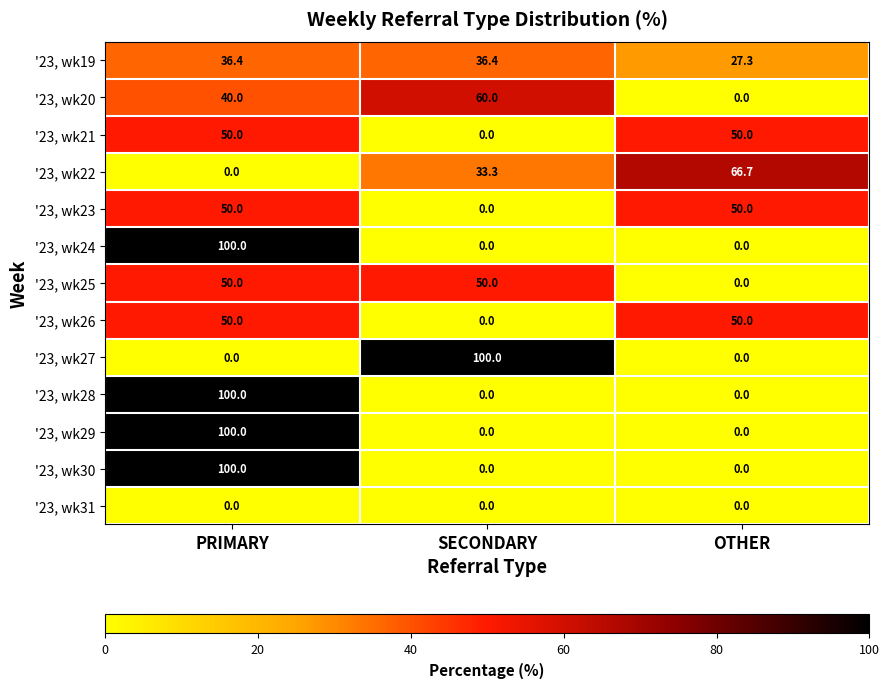

At how many categories does at least one series exceed 86?

2